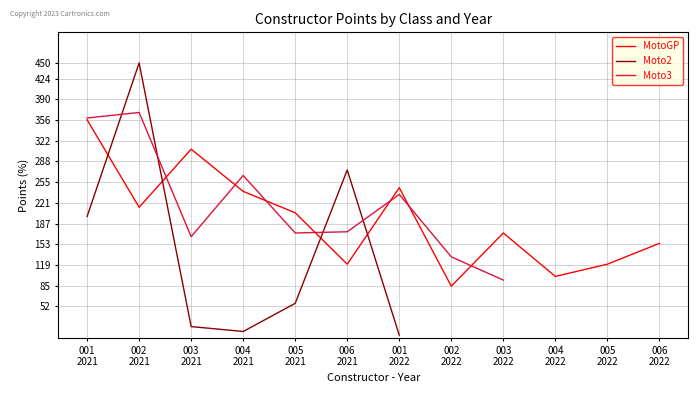

Which series has the largest range (max minus min)?

Moto2